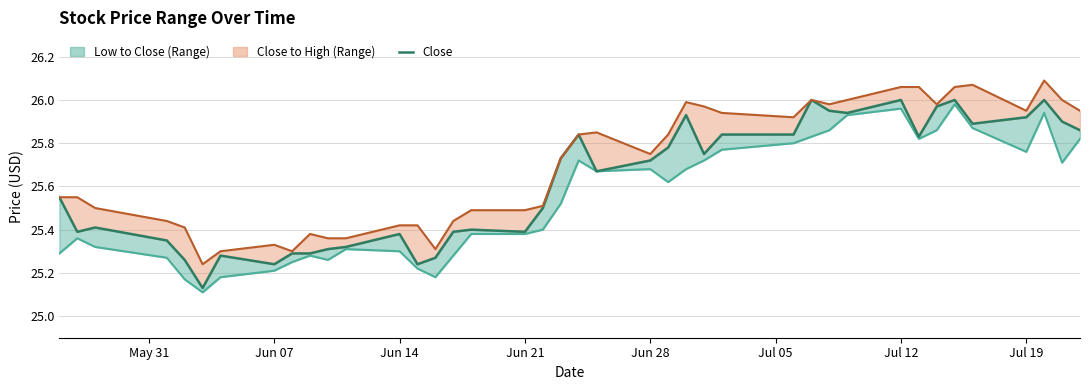

Rank the series by their maximum value, from highest to lowest.

High (line), Close, Low (line)